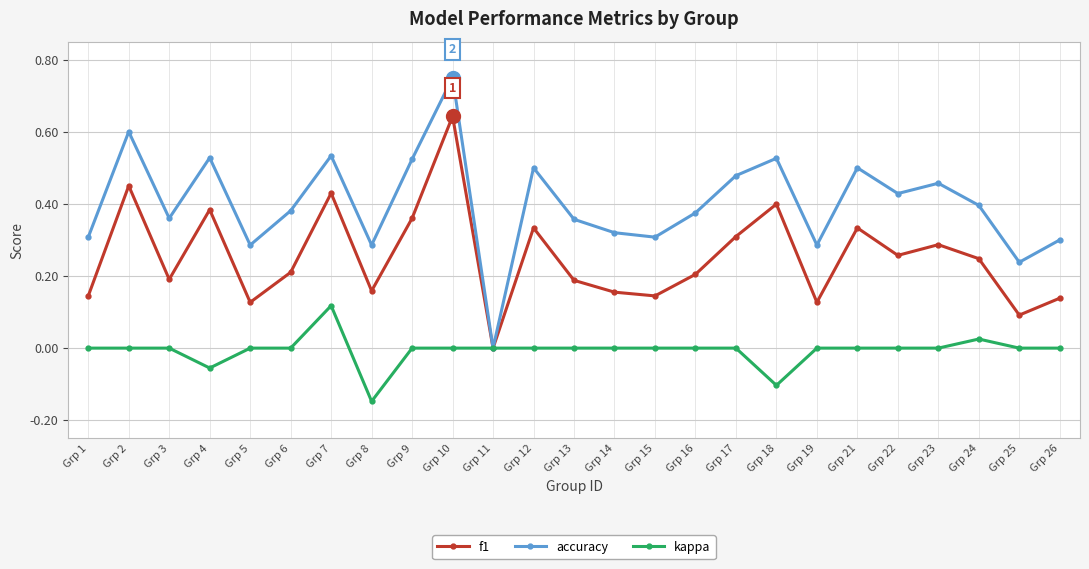

Is it true that accuracy equals 0.4 at Grp 3?

True